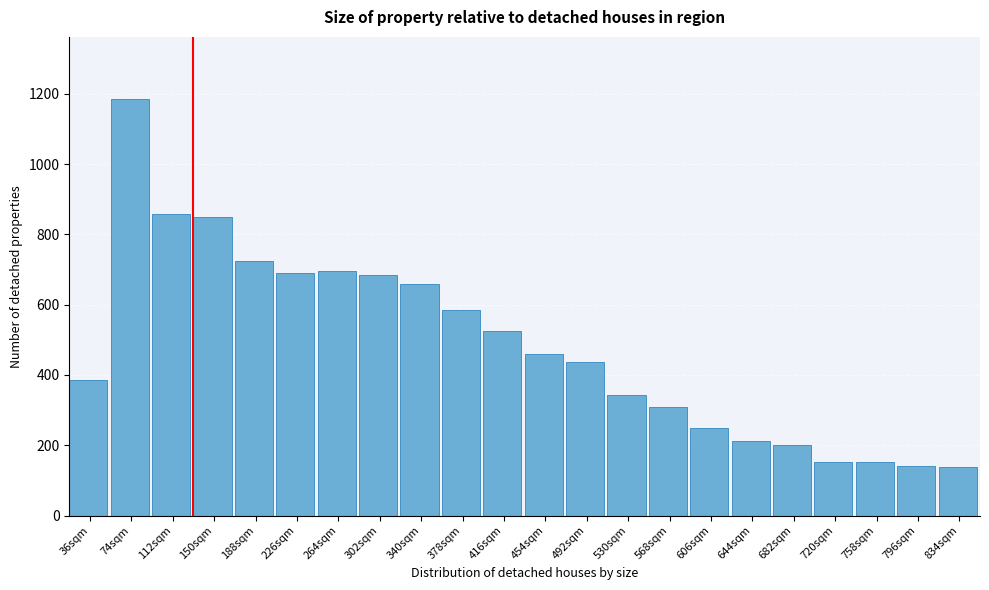

What is the value of the 1st bar from the left?

386